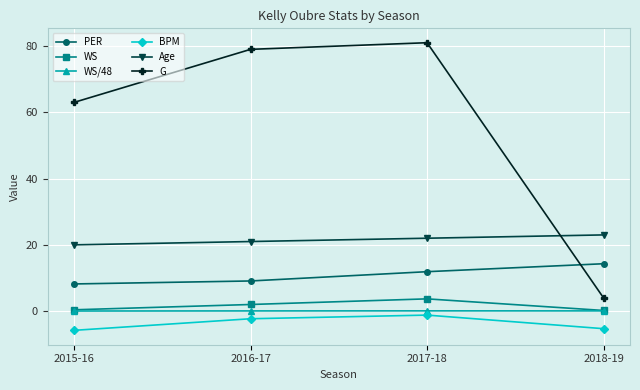

Is the value of BPM at 2016-17 greater than the value of WS/48 at 2016-17?

No